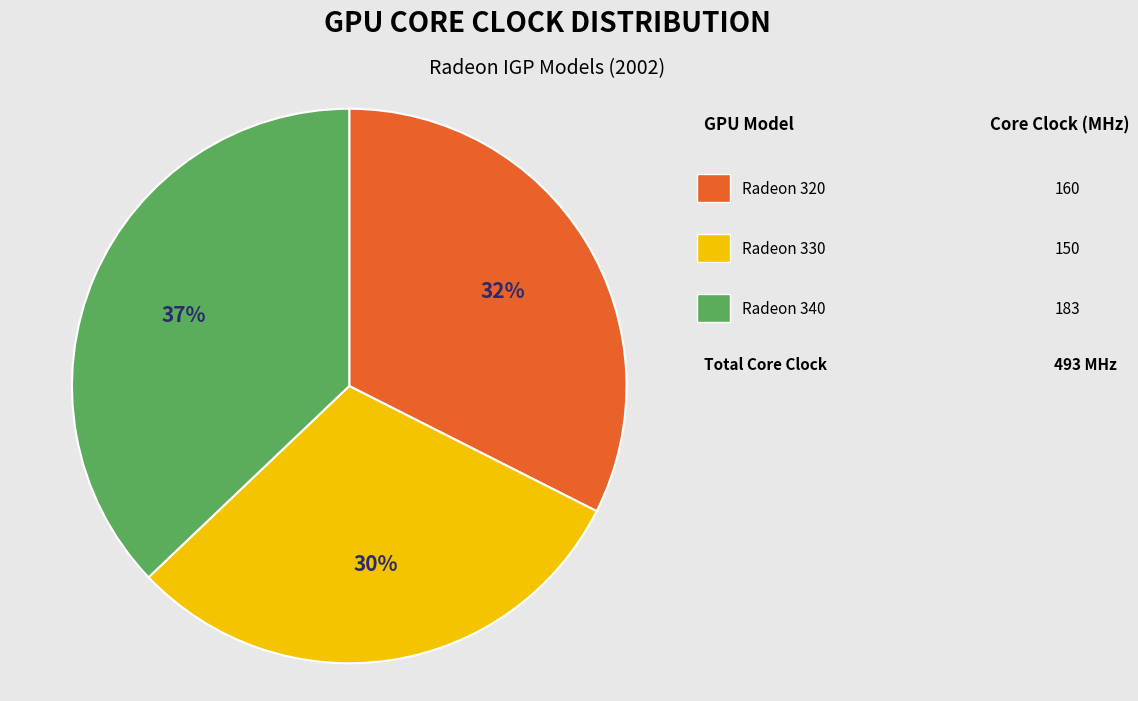

Count the number of slices in the pie.

3